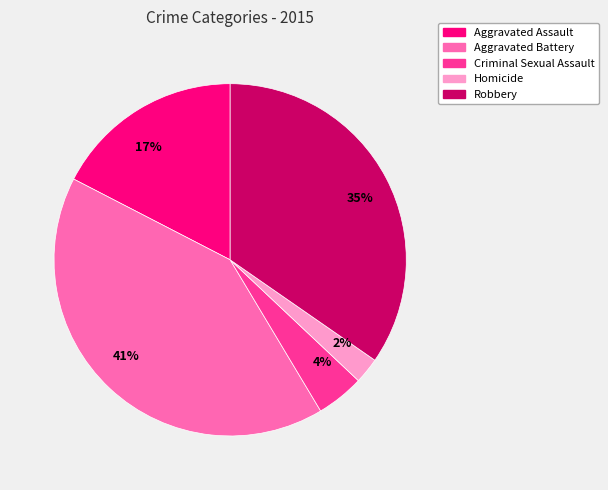

Between Aggravated Assault and Criminal Sexual Assault, which is larger?

Aggravated Assault